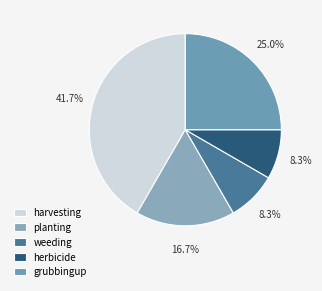

Is there a majority slice in this chart?

No